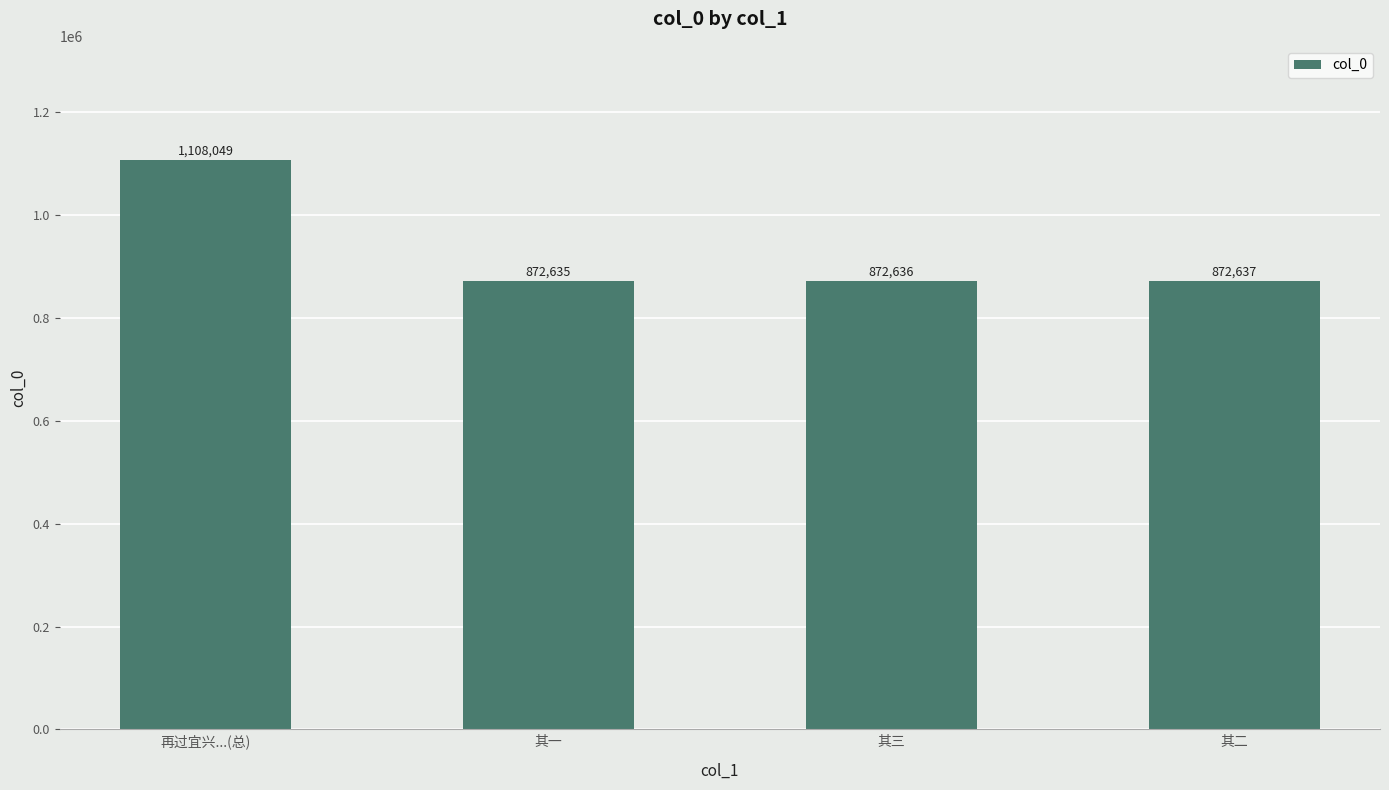

What is the average value?

931489